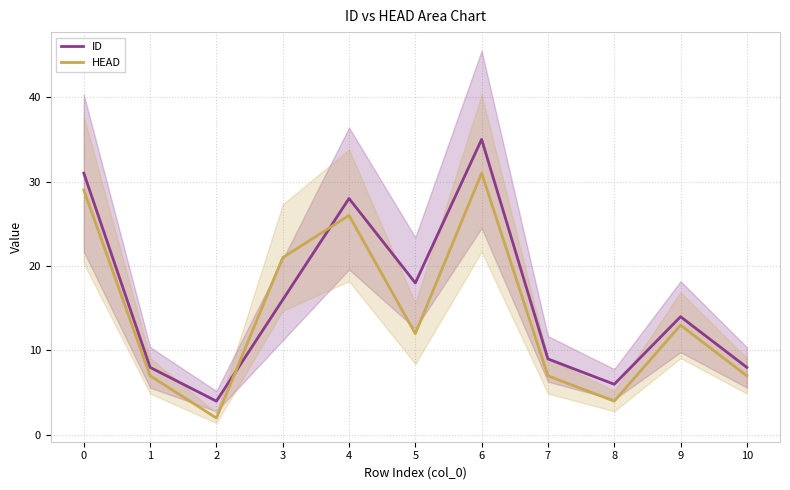

True or false: HEAD has a value of 2 at 10.

False